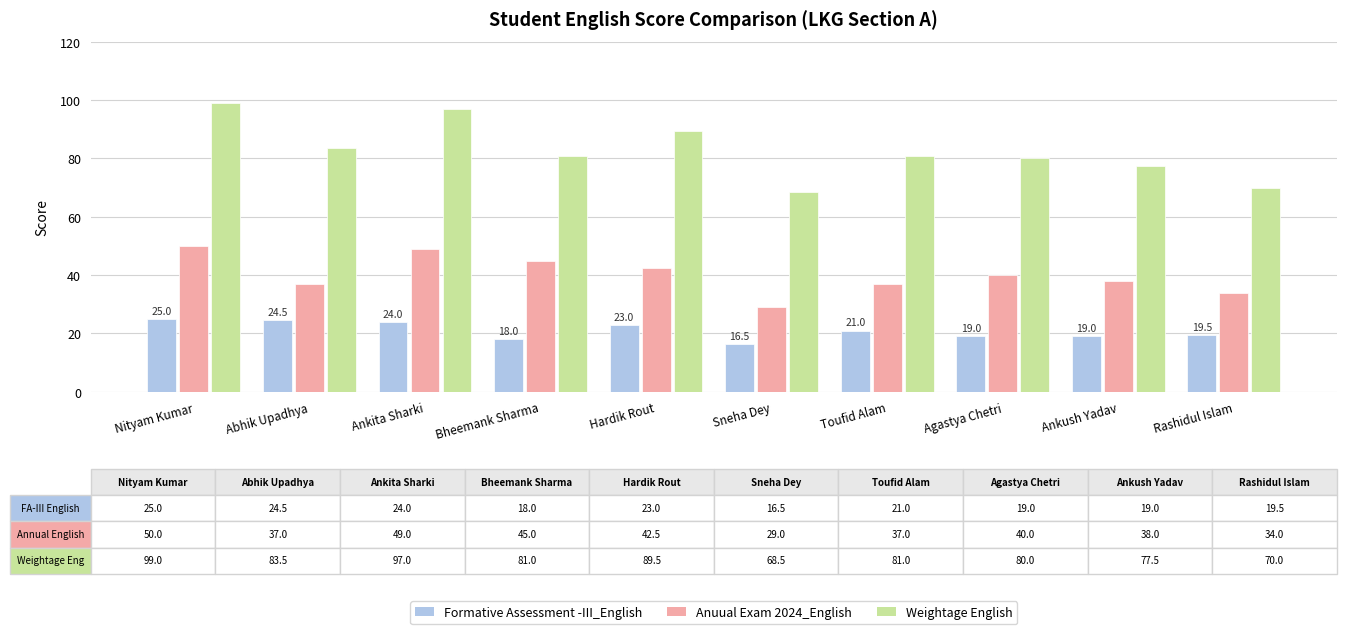

At Toufid Alam, list the series in order from smallest to largest.

Formative Assessment -III_English, Anuual Exam 2024_English, Weightage English